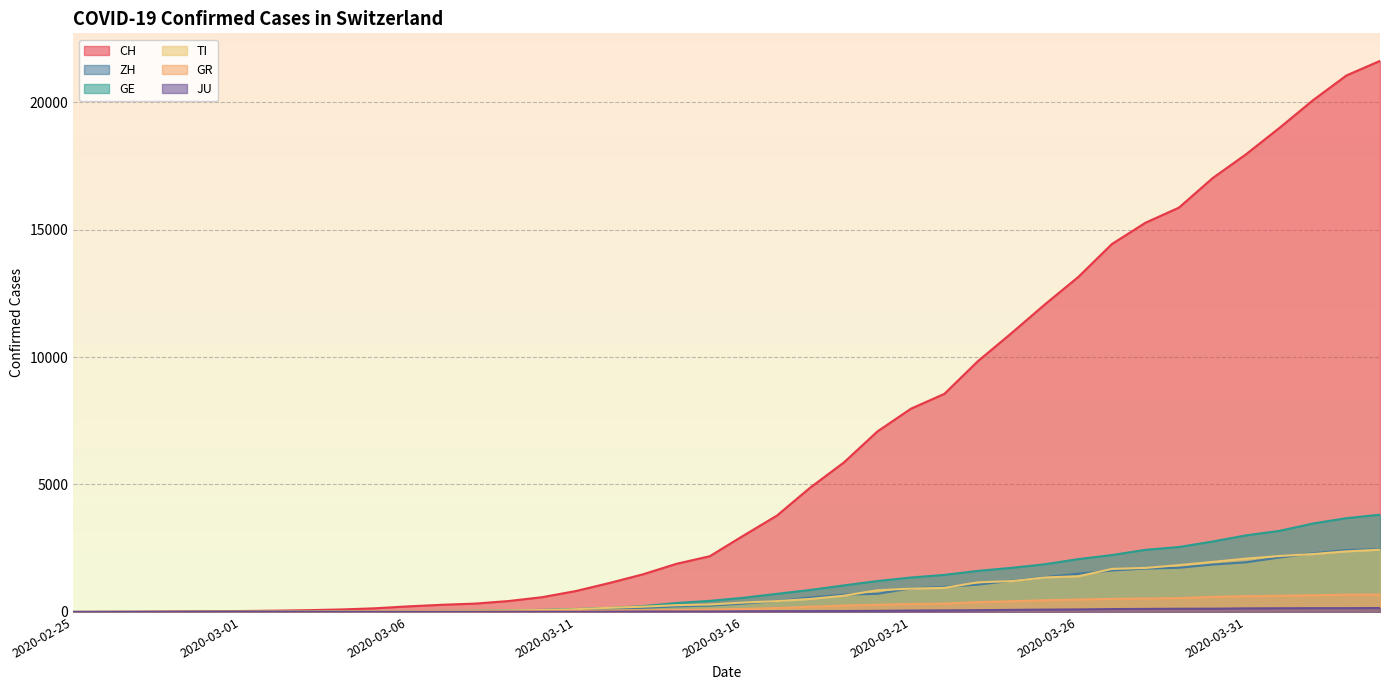

How many positive values does the GE series have?

39